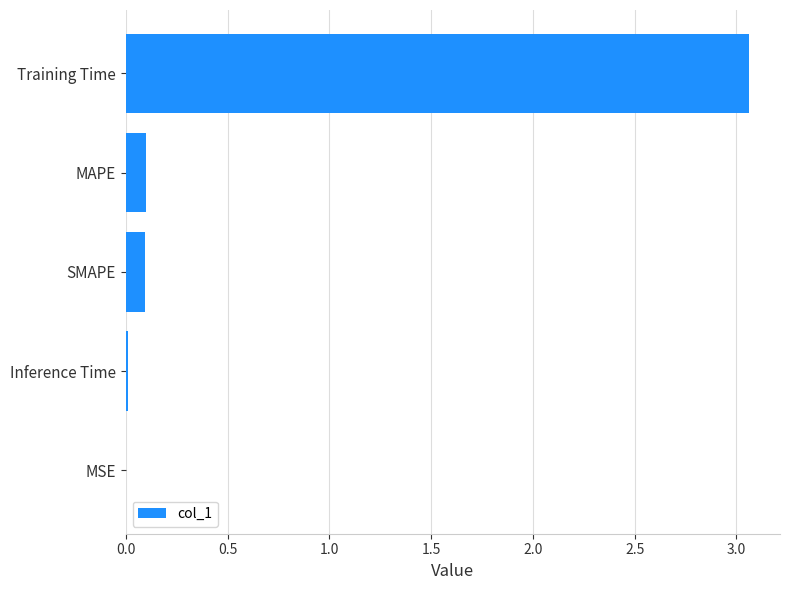

The value at MAPE is 0.1. True or false?

True